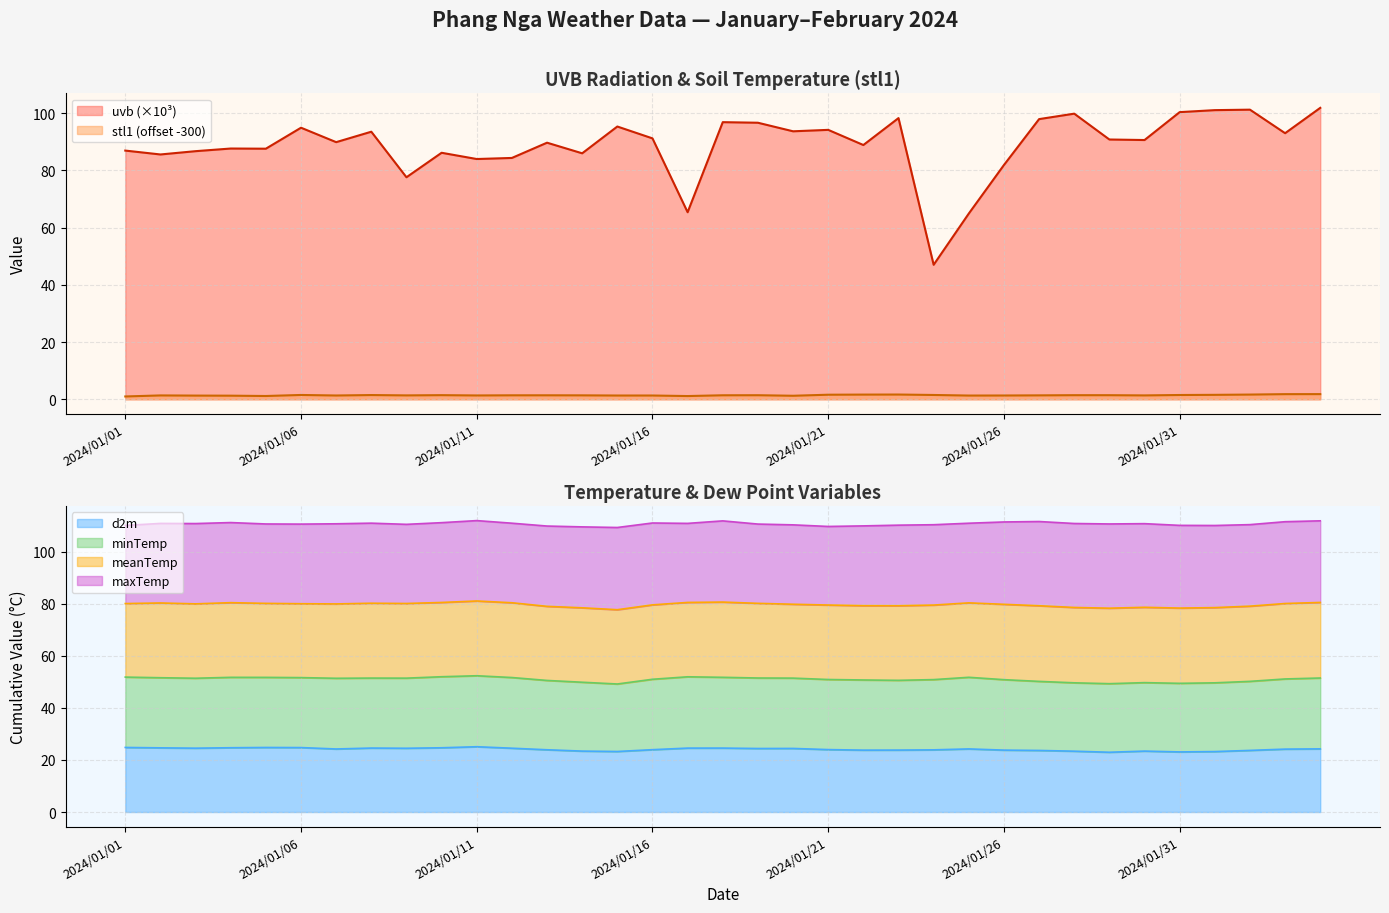

Which series has the largest range (max minus min)?

uvb